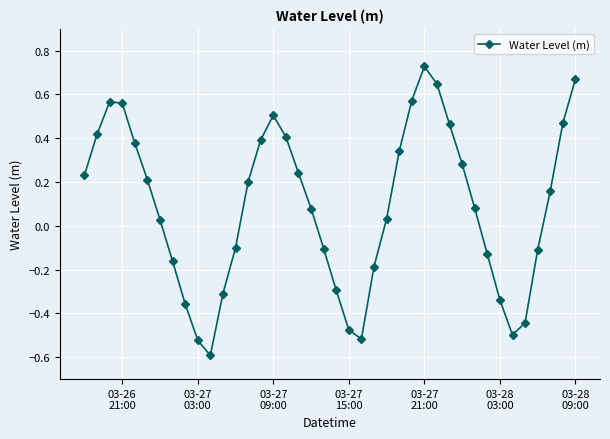

What is the smallest value displayed?

-0.6